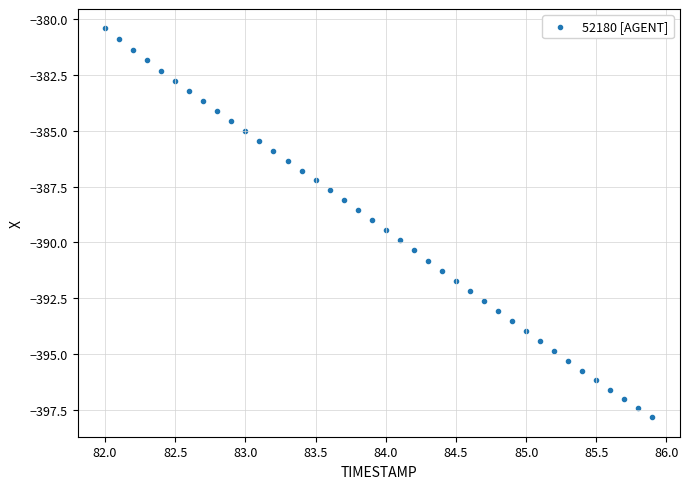

What is the range of Y values (max minus min)?

17.4